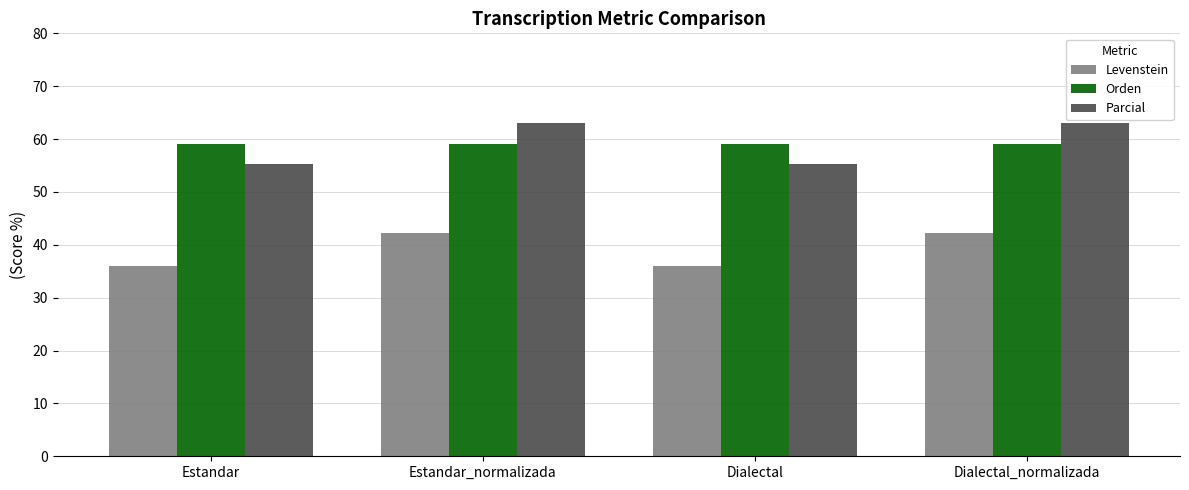

At how many categories does at least one series exceed 36?

4